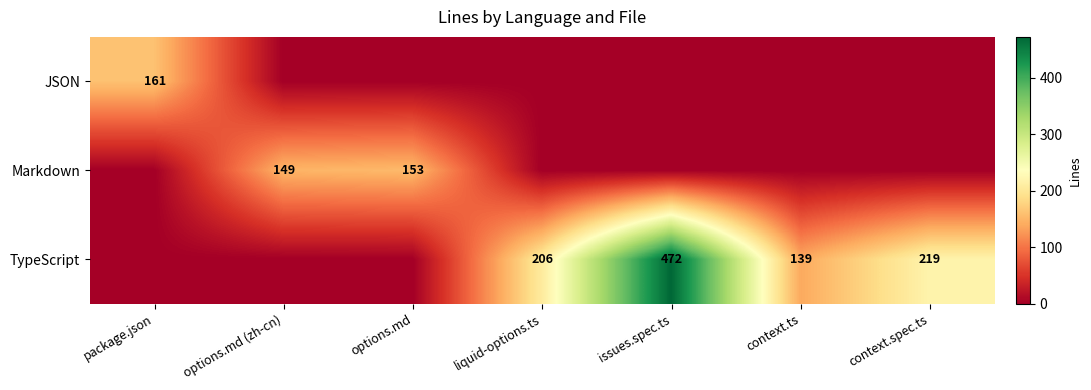

The Markdown series shows 257 at options.md. True or false?

False